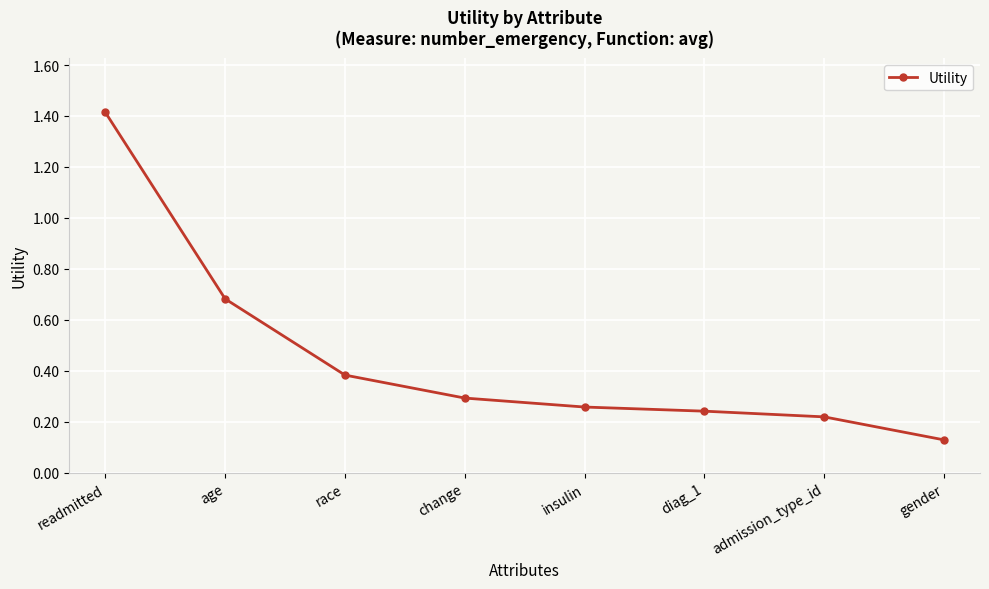

Which label corresponds to the smallest value in the chart?

gender